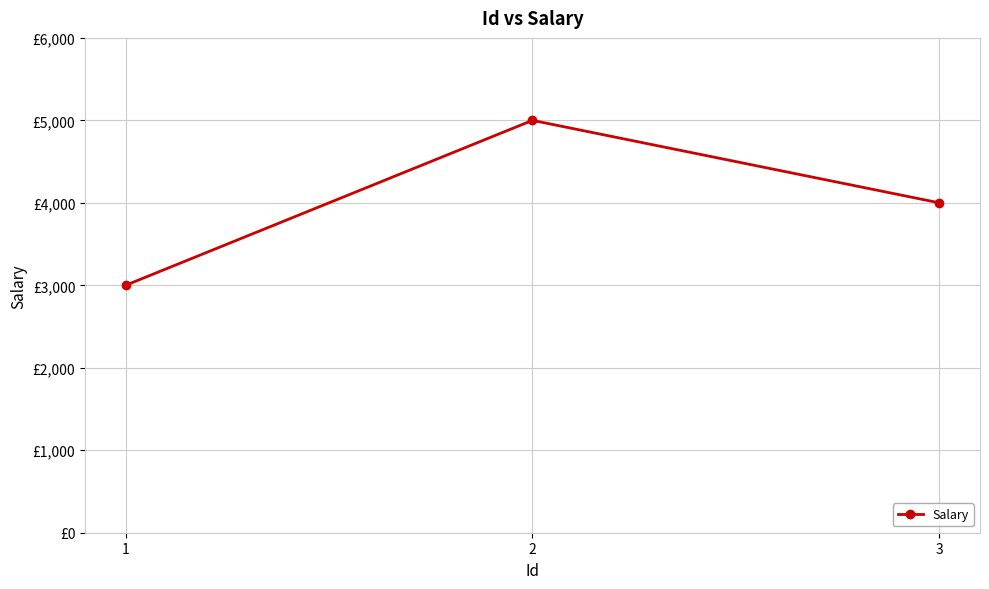

Which category has the lowest value across all series?

1